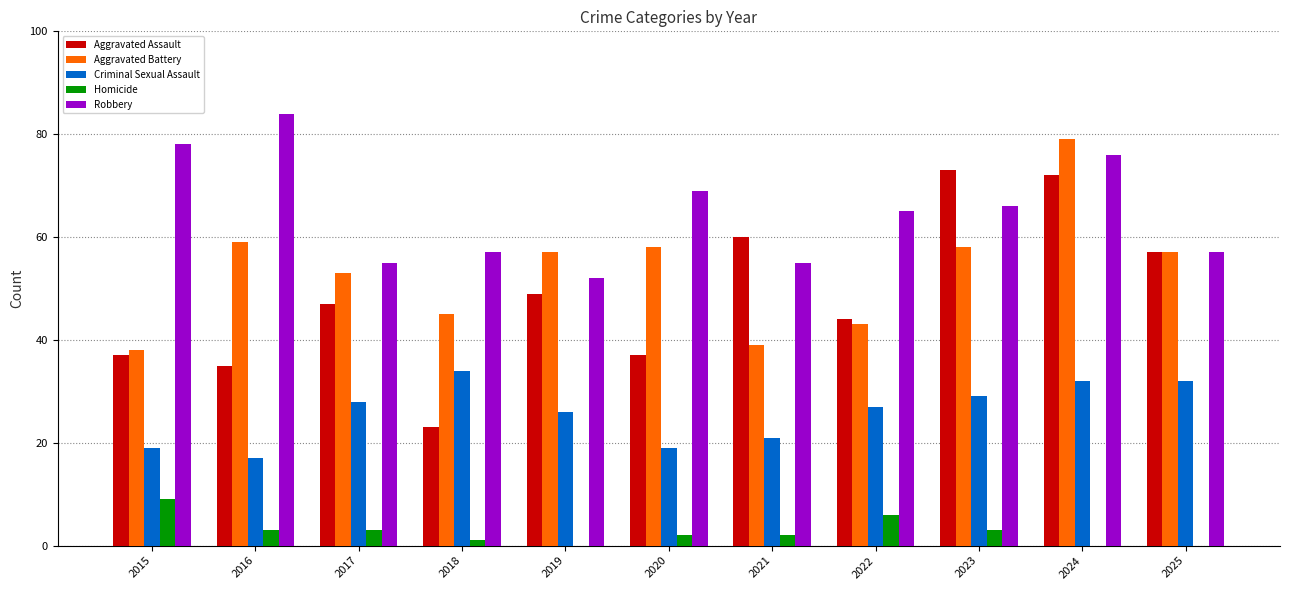

Is it true that Homicide equals 1 at 2018?

True